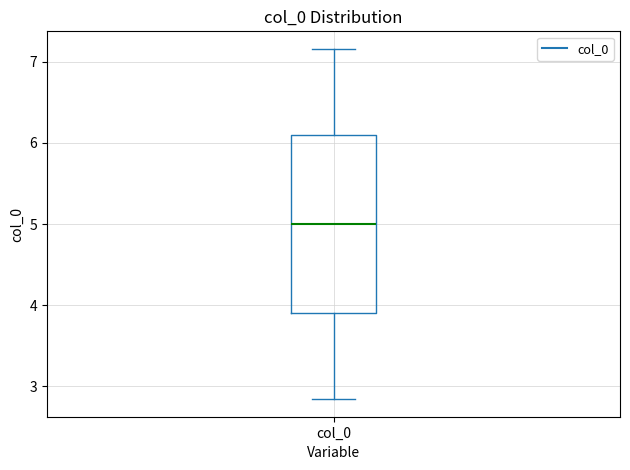

Read this box plot against the y-axis: the position of the median line, the range covered by the box, and the ends of both whiskers. The values are not printed on the chart, so give them approximately, as read against the axis.

median 5.0, box 3.9 to 6.1, whiskers 2.8 to 7.2